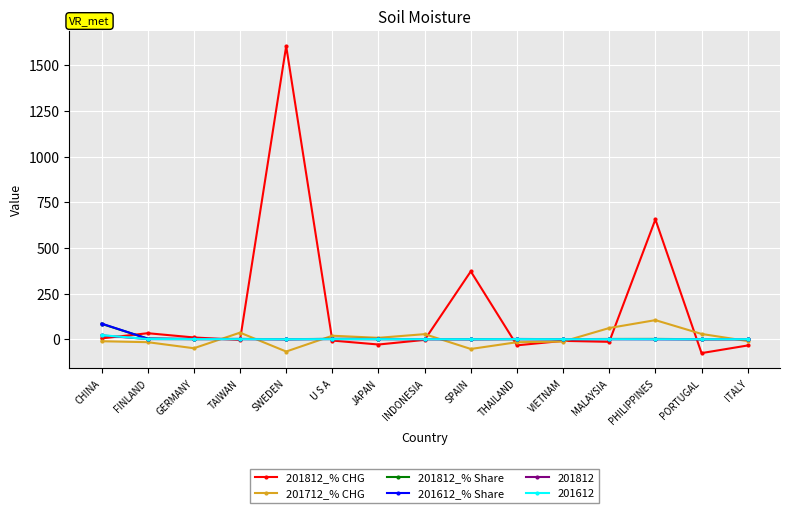

Which label corresponds to the largest value in the chart?

SWEDEN